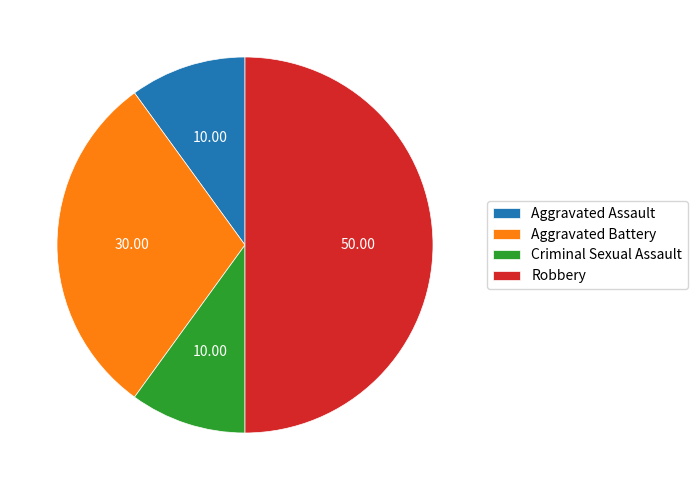

Combined, do Aggravated Battery and Aggravated Assault account for over 50%?

No